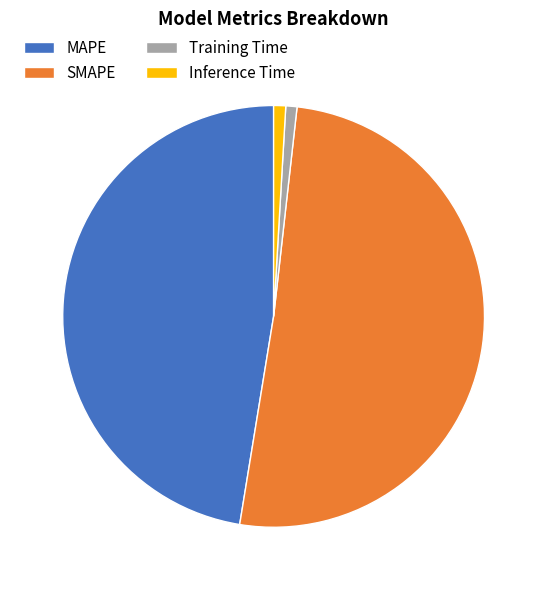

Count the number of slices in the pie.

4